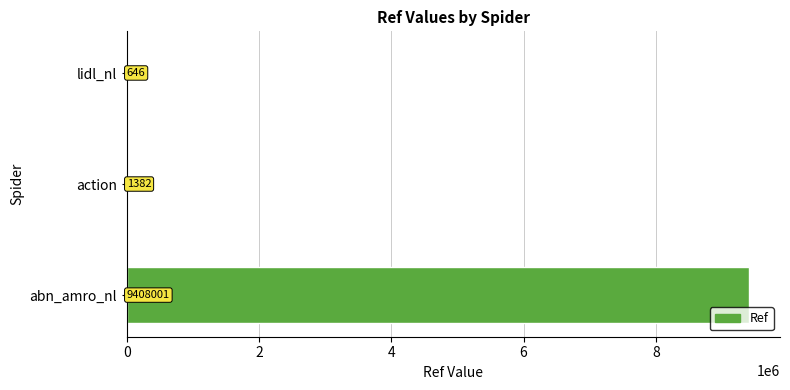

What is the sum of all values?

9410029